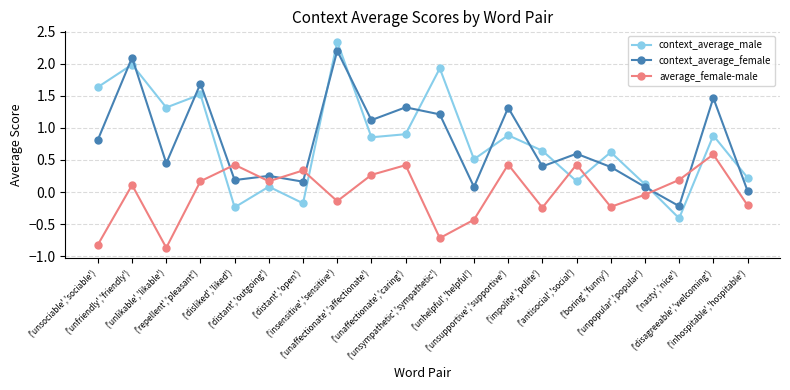

What is the spread (max minus min) of values at ('unsympathetic','sympathetic')?

2.6